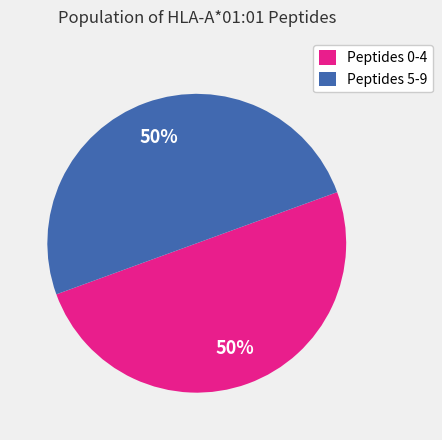

To the nearest percent, what portion does Peptides 0-4 represent?

50%